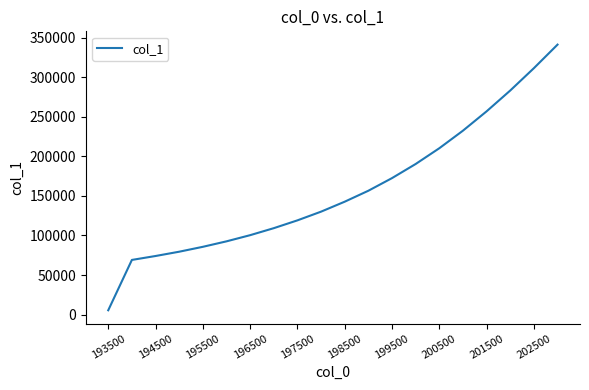

What is the difference between the maximum and minimum values?

335821.8